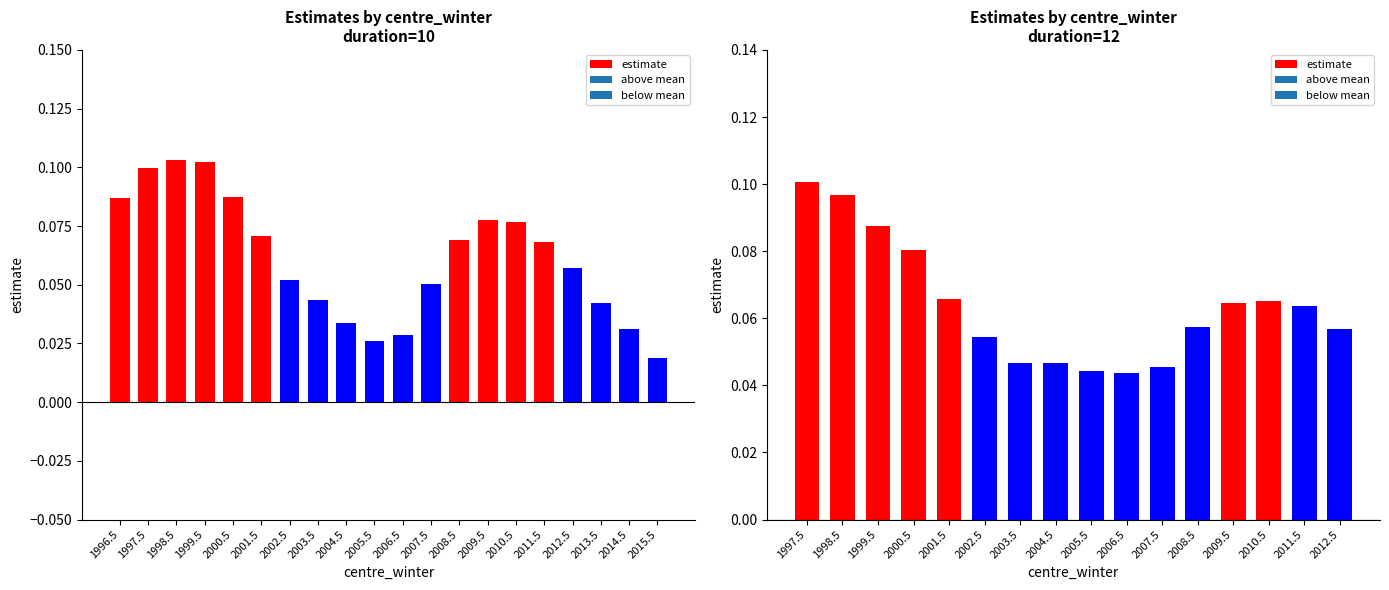

Count the values in the range 0 to 1.

16